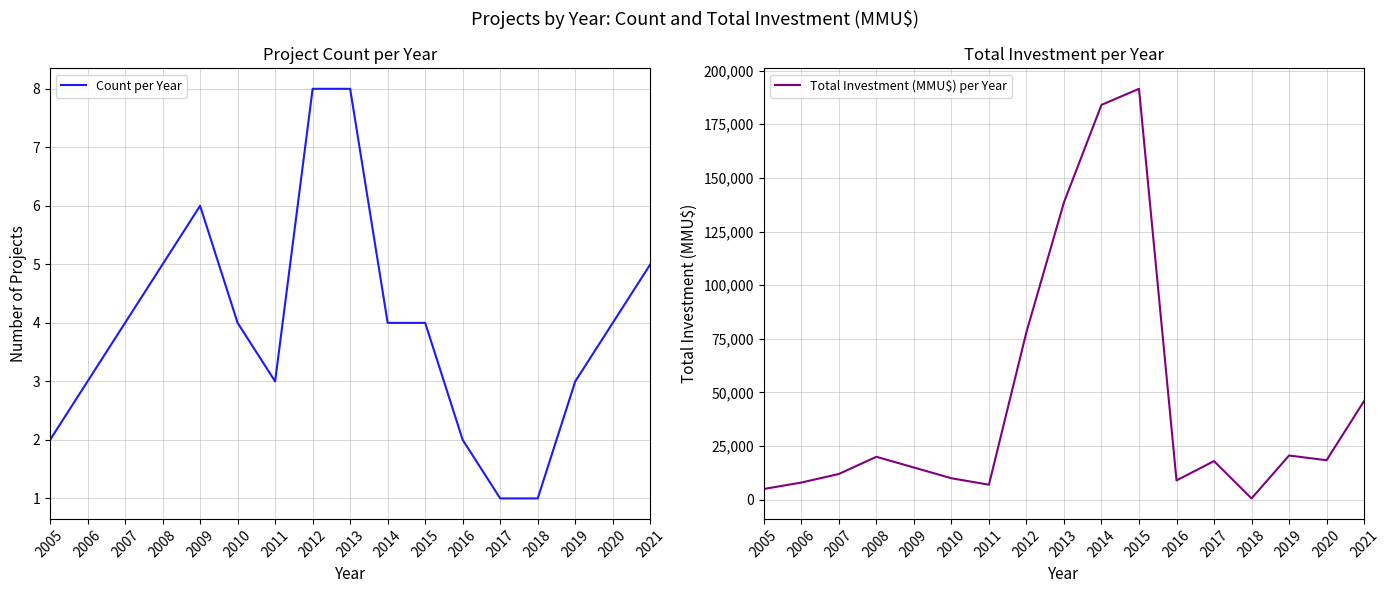

What is the spread (max minus min) of values at 2007?

11996